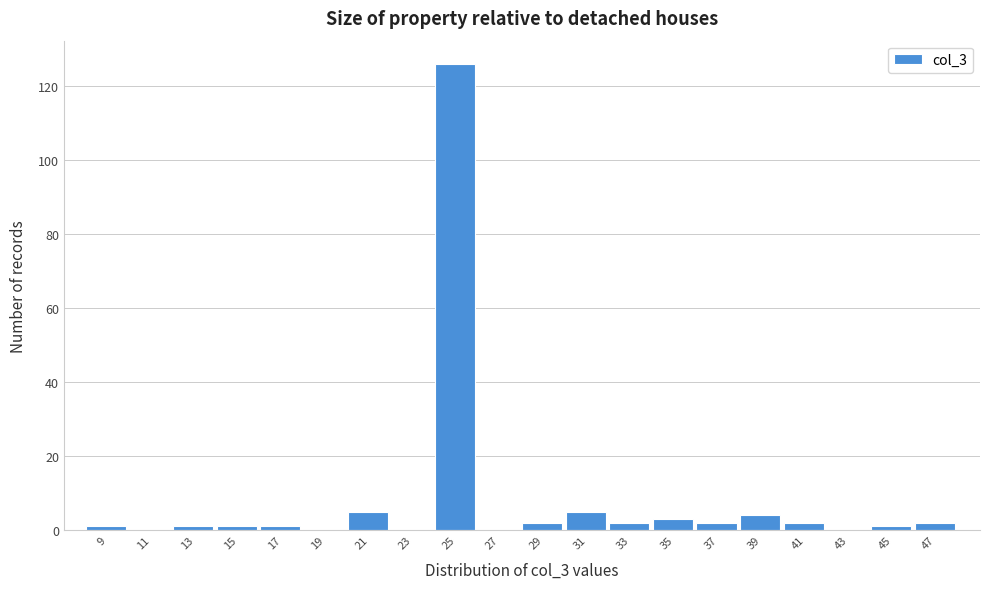

Reading left to right, list every bar in this chart as the range it spans on the x-axis followed by its height. The values are not printed on the chart, so give them approximately, as read against the axis.

8 to 10: under 2
10 to 12: 0
12 to 14: under 2
14 to 16: under 2
16 to 18: under 2
18 to 20: 0
20 to 22: 6
22 to 24: 0
24 to 26: 126
26 to 28: 0
28 to 30: 2
30 to 32: 6
32 to 34: 2
34 to 36: 4
36 to 38: 2
38 to 40: 4
40 to 42: 2
42 to 44: 0
44 to 46: under 2
46 to 48: 2